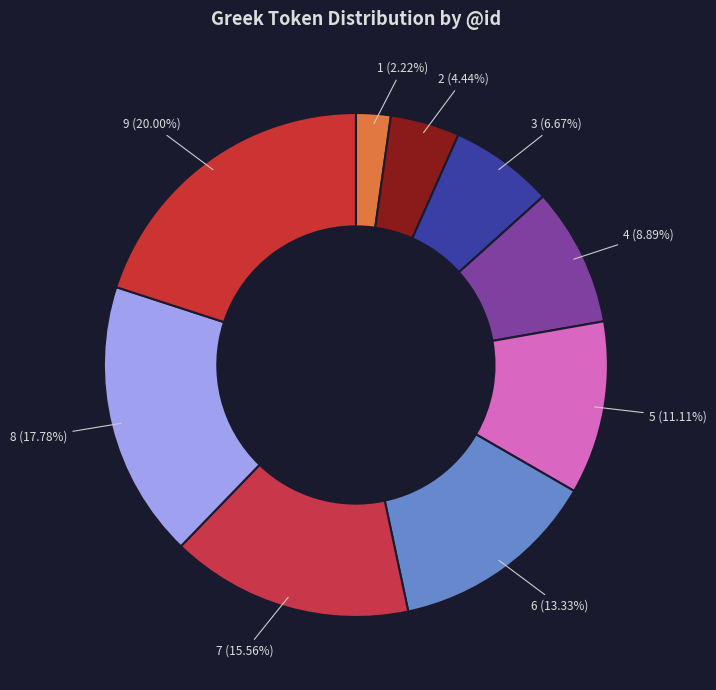

How many segments does this pie chart have?

9